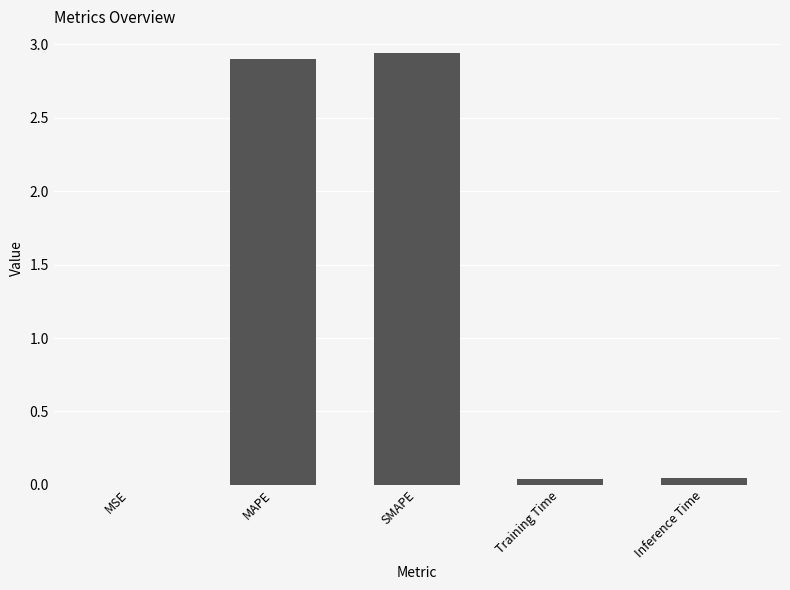

What is the sum of all values?

5.9